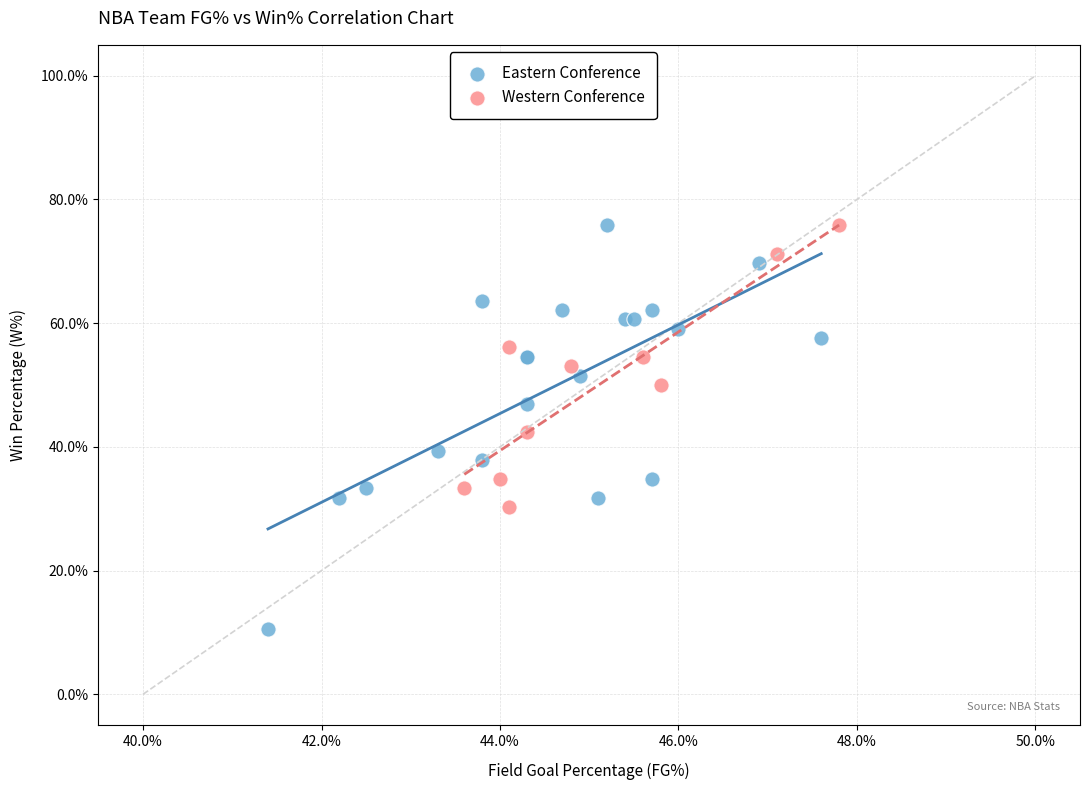

What are all the series names shown in the legend?

Eastern Conference, Western Conference